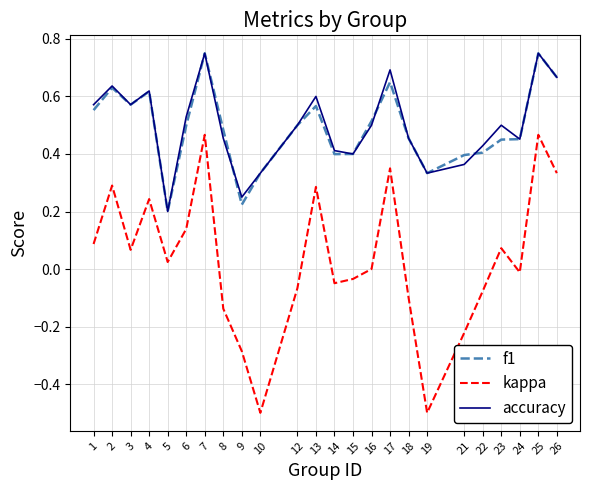

True or false: f1 and kappa intersect in this chart.

False